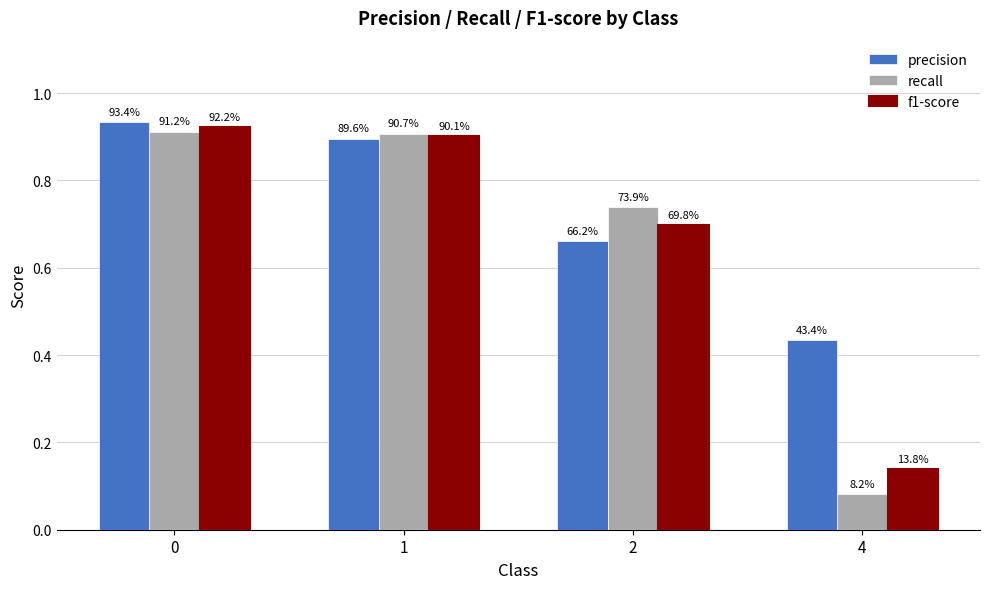

How many bars are there in total?

12